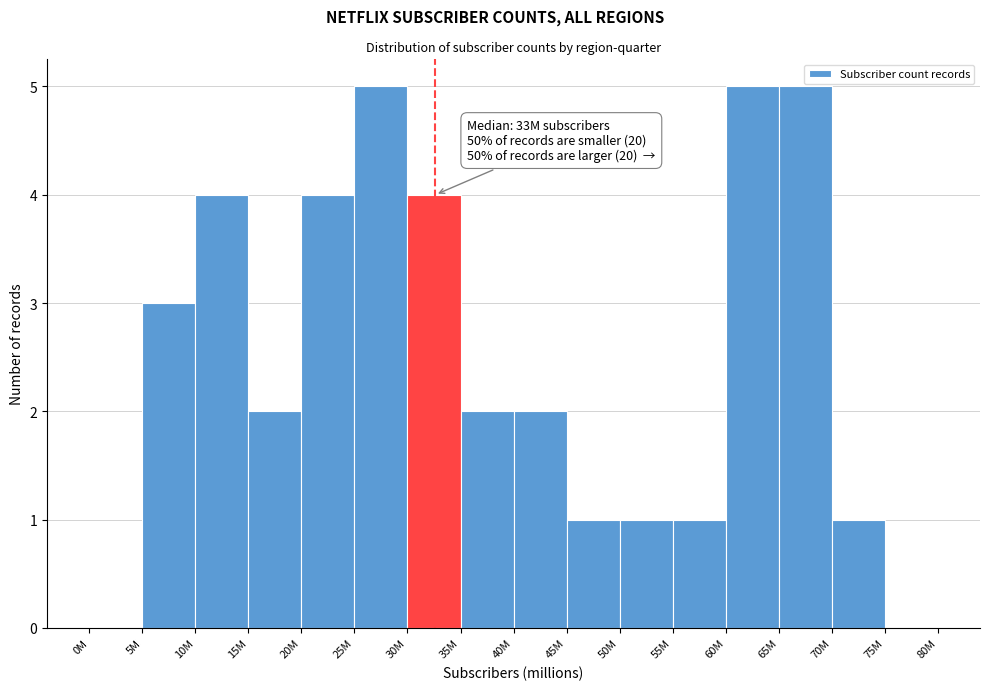

Reading left to right, what are all the values shown in this chart?

0M=0	5M=3	10M=4	15M=2	20M=4	25M=5	30M=4	35M=2	40M=2	45M=1	50M=1	55M=1	60M=5	65M=5	70M=1	75M=0